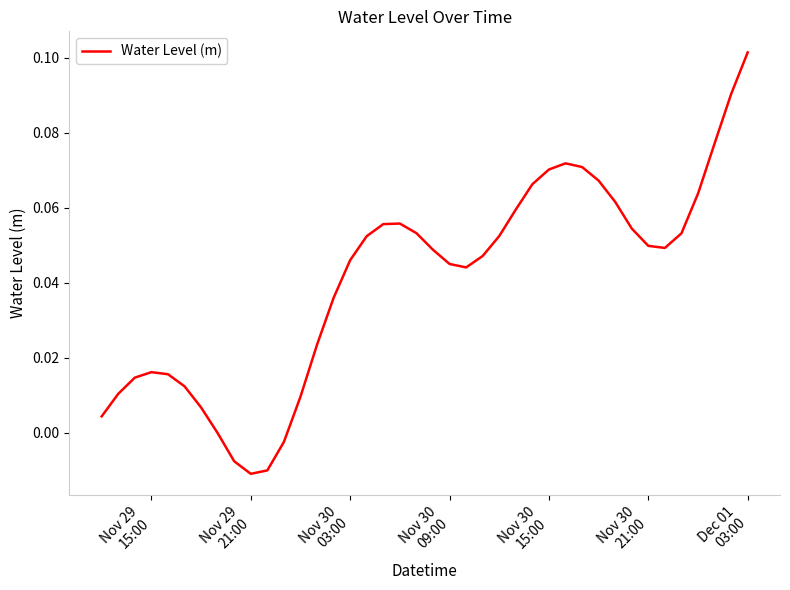

Does the chart have visible grid lines?

No